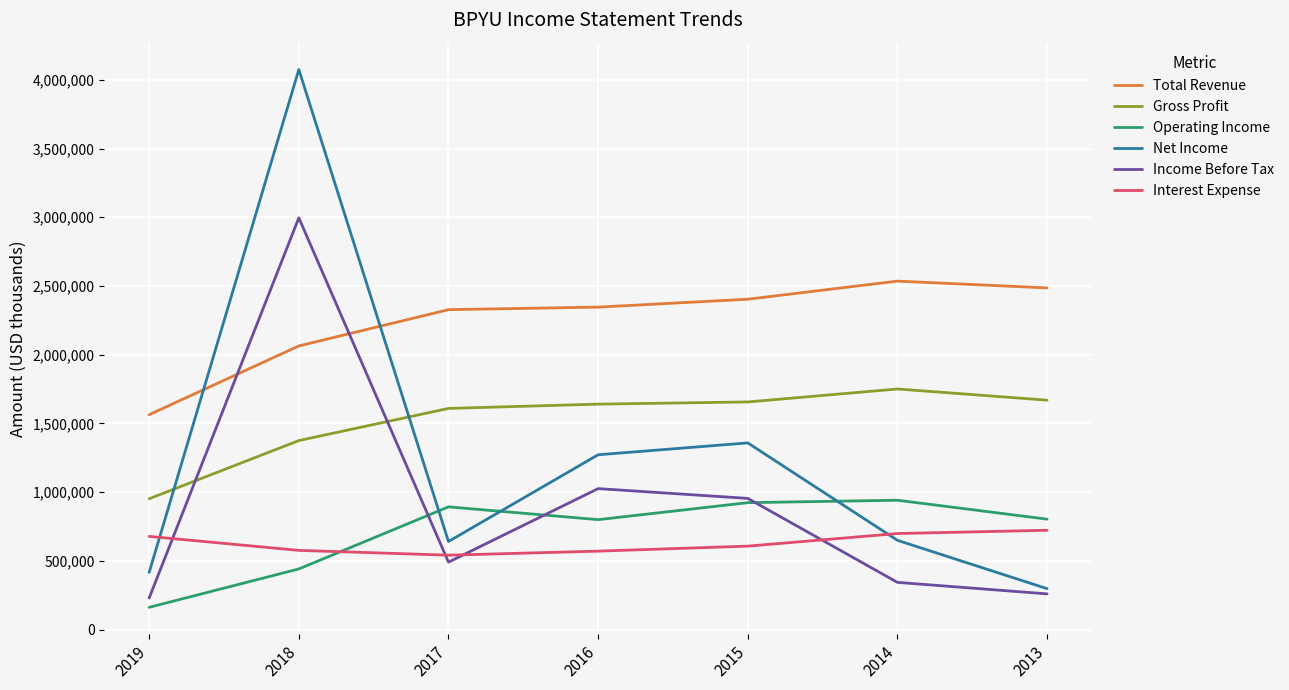

The Operating Income series shows 893400 at 2017. True or false?

True